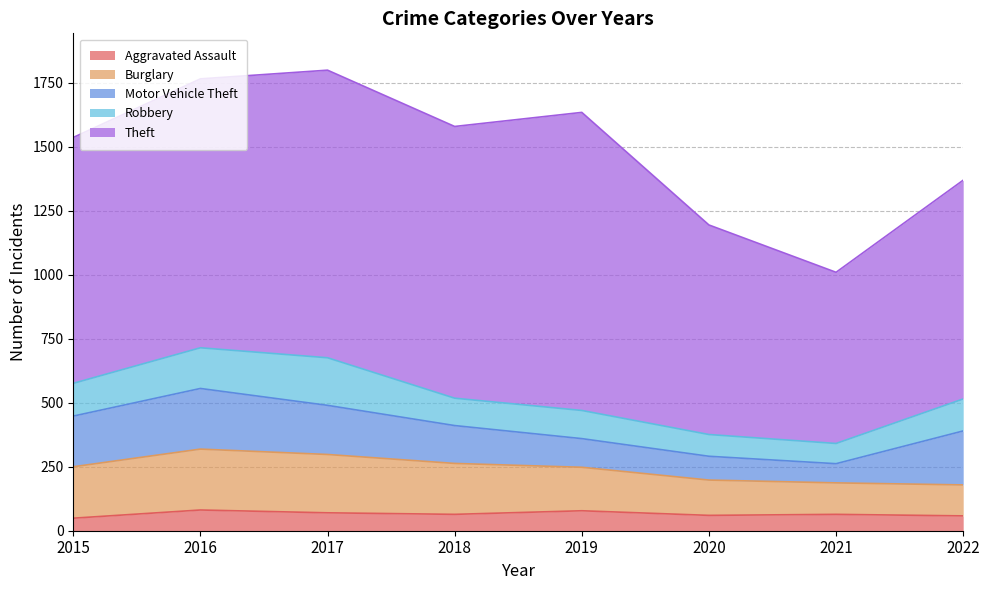

What is the maximum value for Burglary?

238